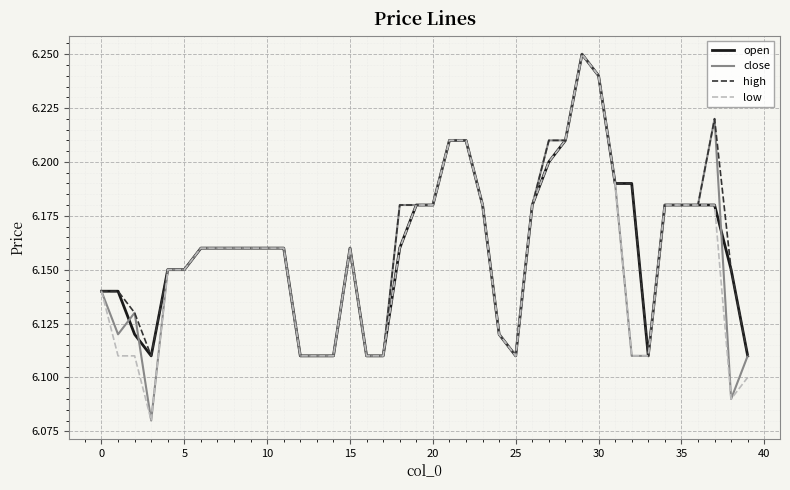

Rank the series by their average value, from lowest to highest.

low, close, open, high